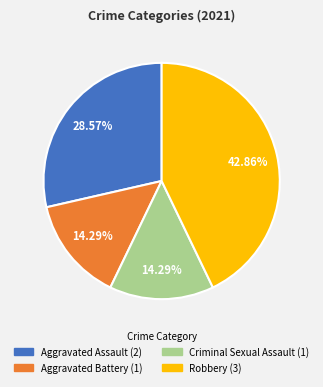

To the nearest percent, what portion does Aggravated Battery represent?

14%